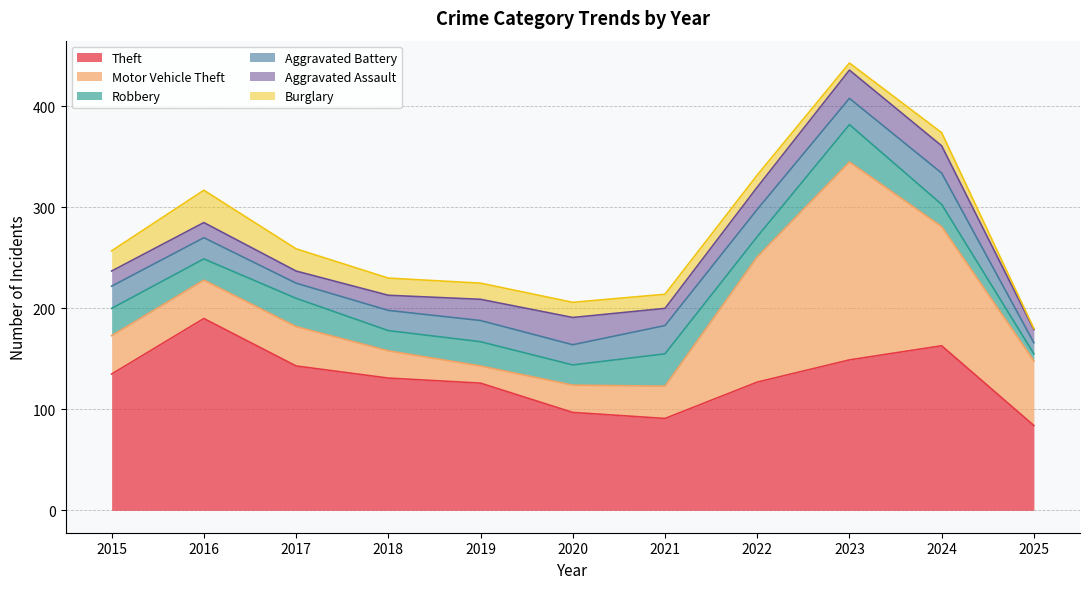

What is the total value across all series at 2018?

230